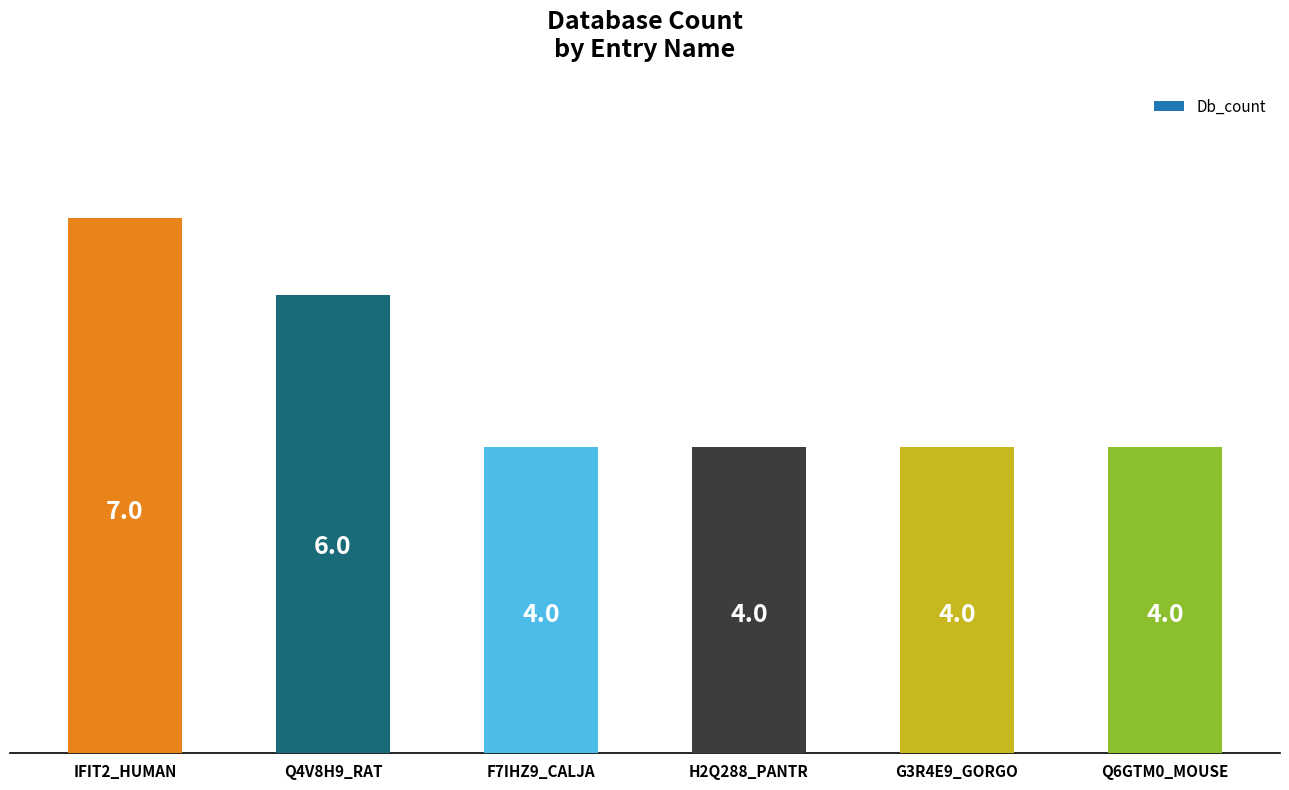

What is the difference between the maximum and minimum values?

3